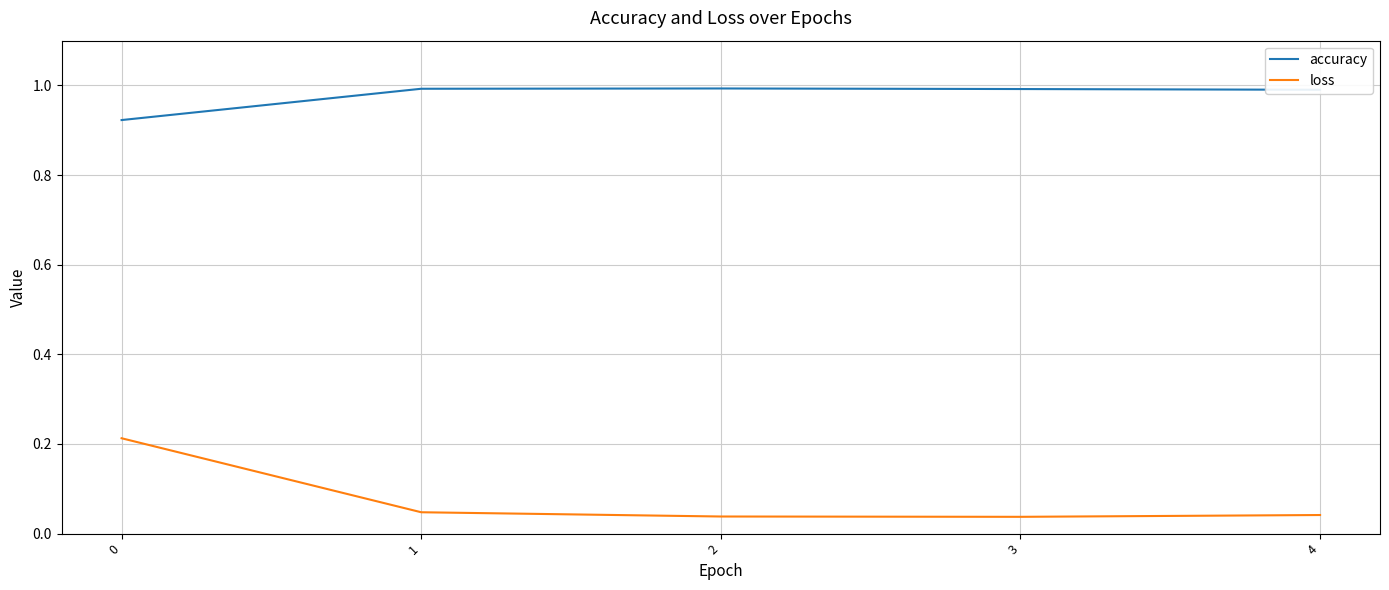

What is the maximum value shown in the chart?

1.0